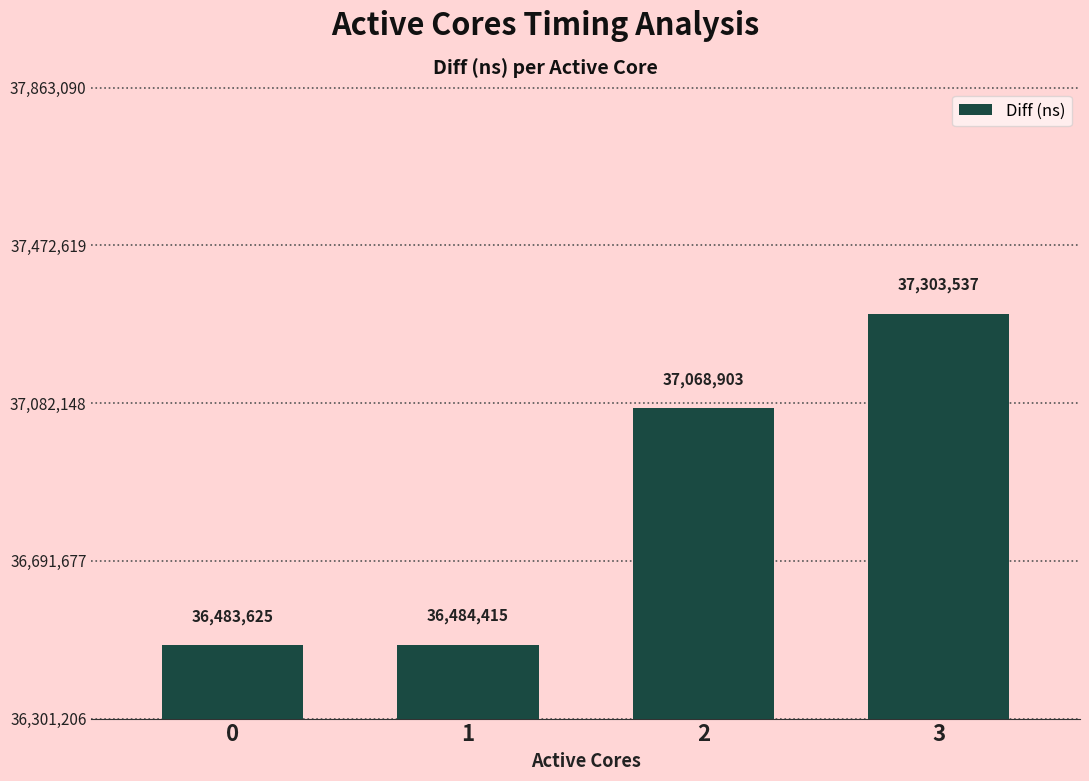

Reading left to right, extract all data points from this chart.

0=36483625	1=36484415	2=37068903	3=37303537